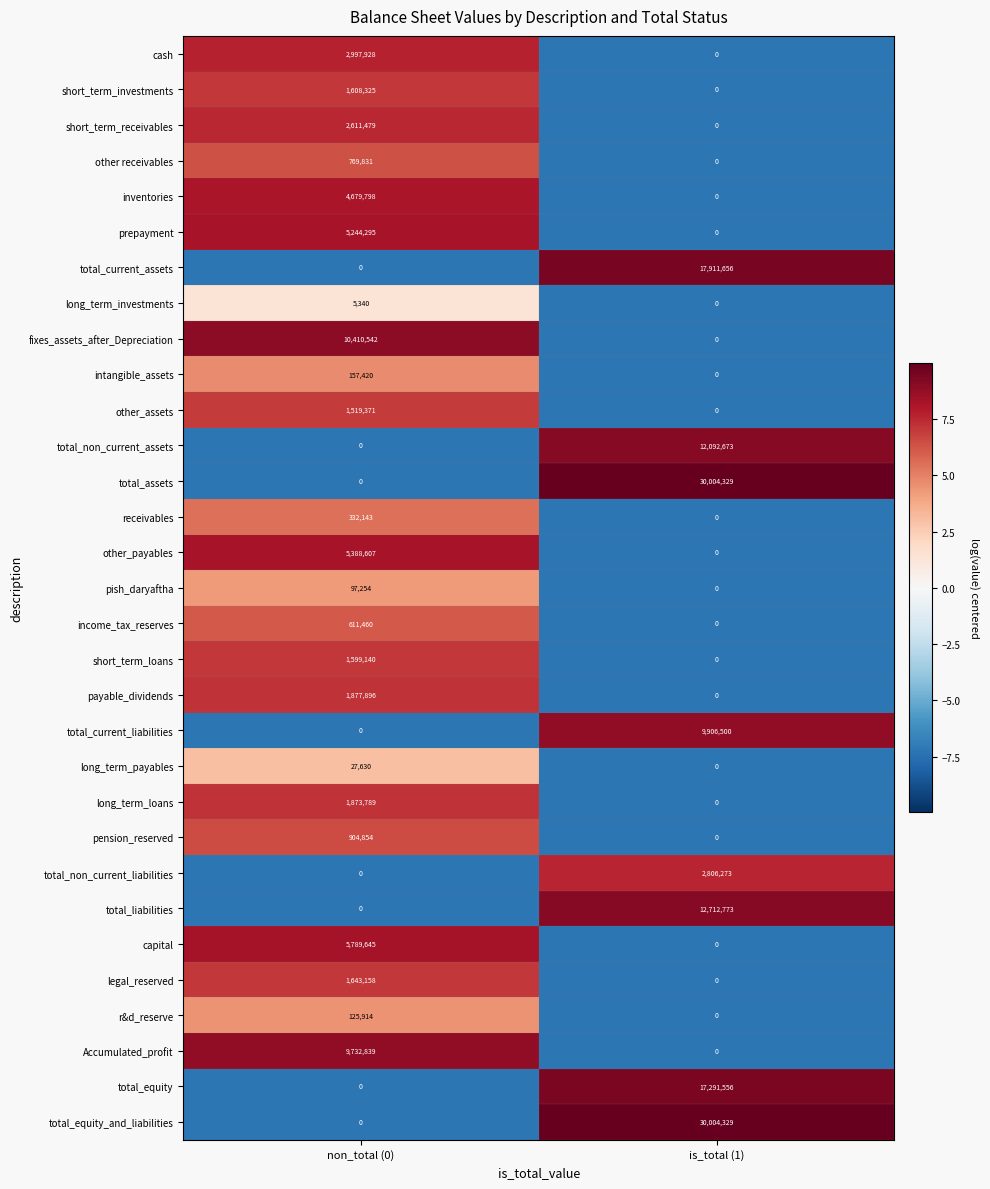

What is the minimum value shown in the chart?

0